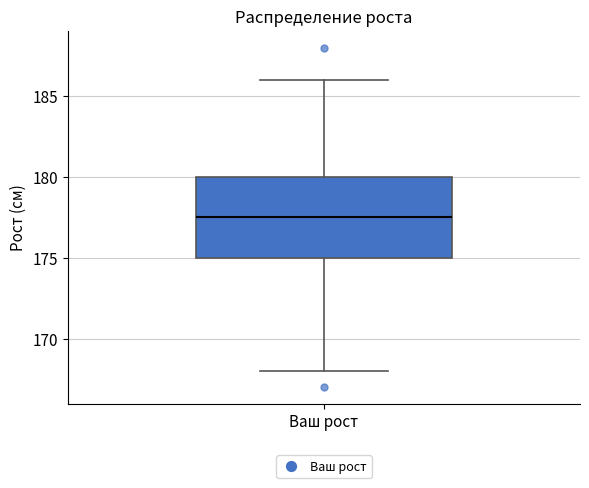

Where is the lower edge of the box for Ваш рост on the y-axis? The values are not printed on the chart, so give them approximately, as read against the axis.

175.0